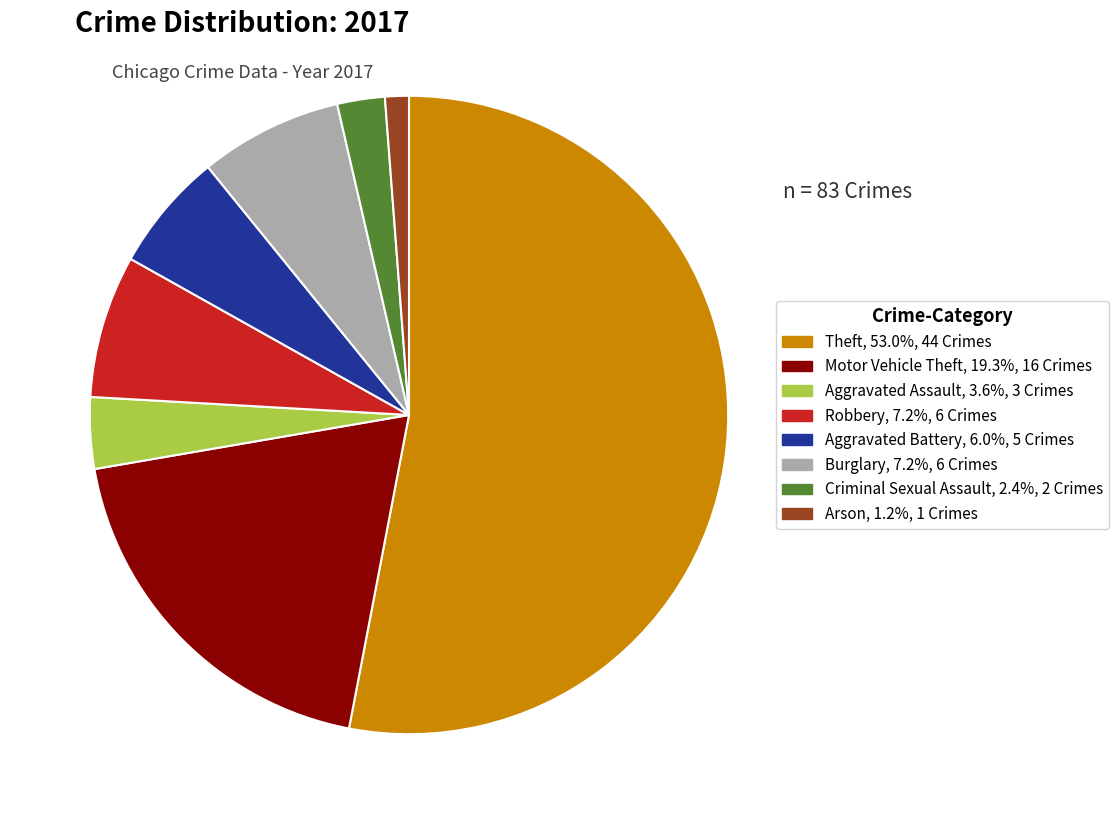

Does any single category account for the majority?

Yes